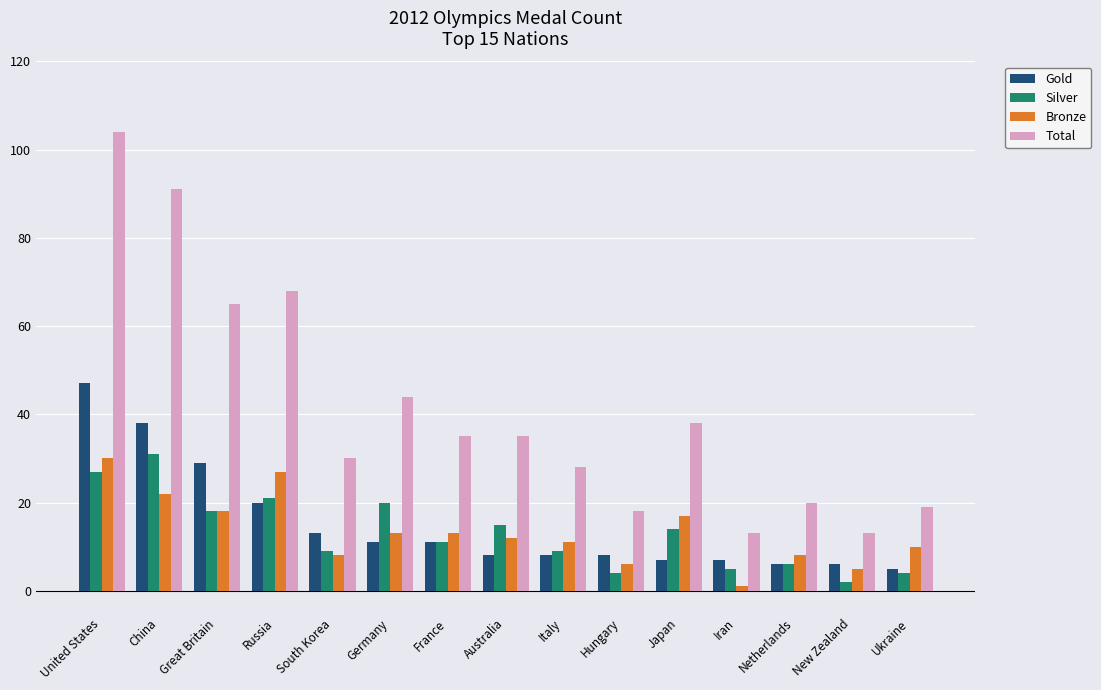

Which series has the largest total across all categories?

Total